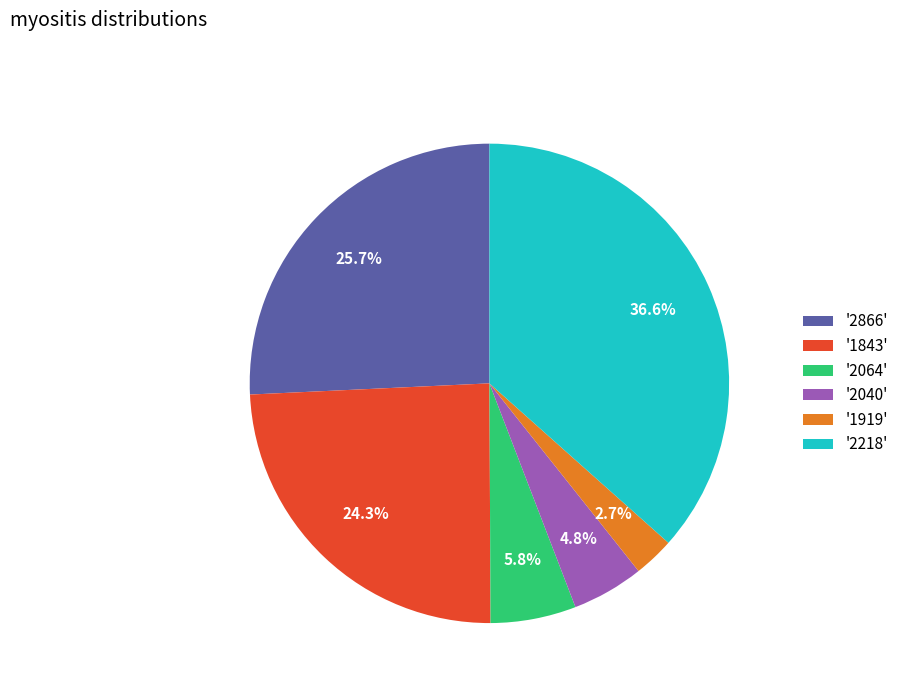

Between '2218' and '2866', which is larger?

'2218'